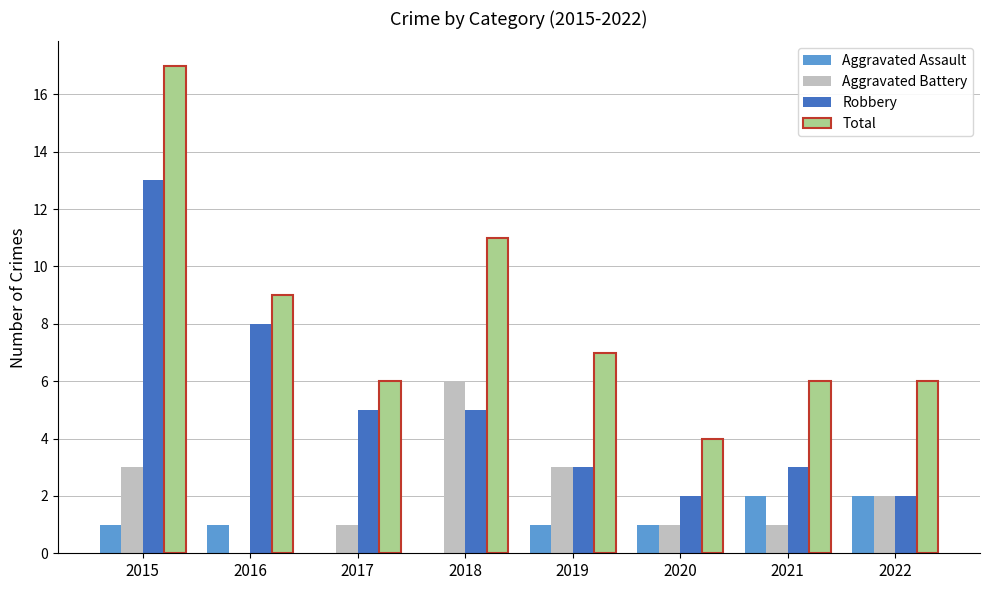

Does the chart contain stacked bars?

No